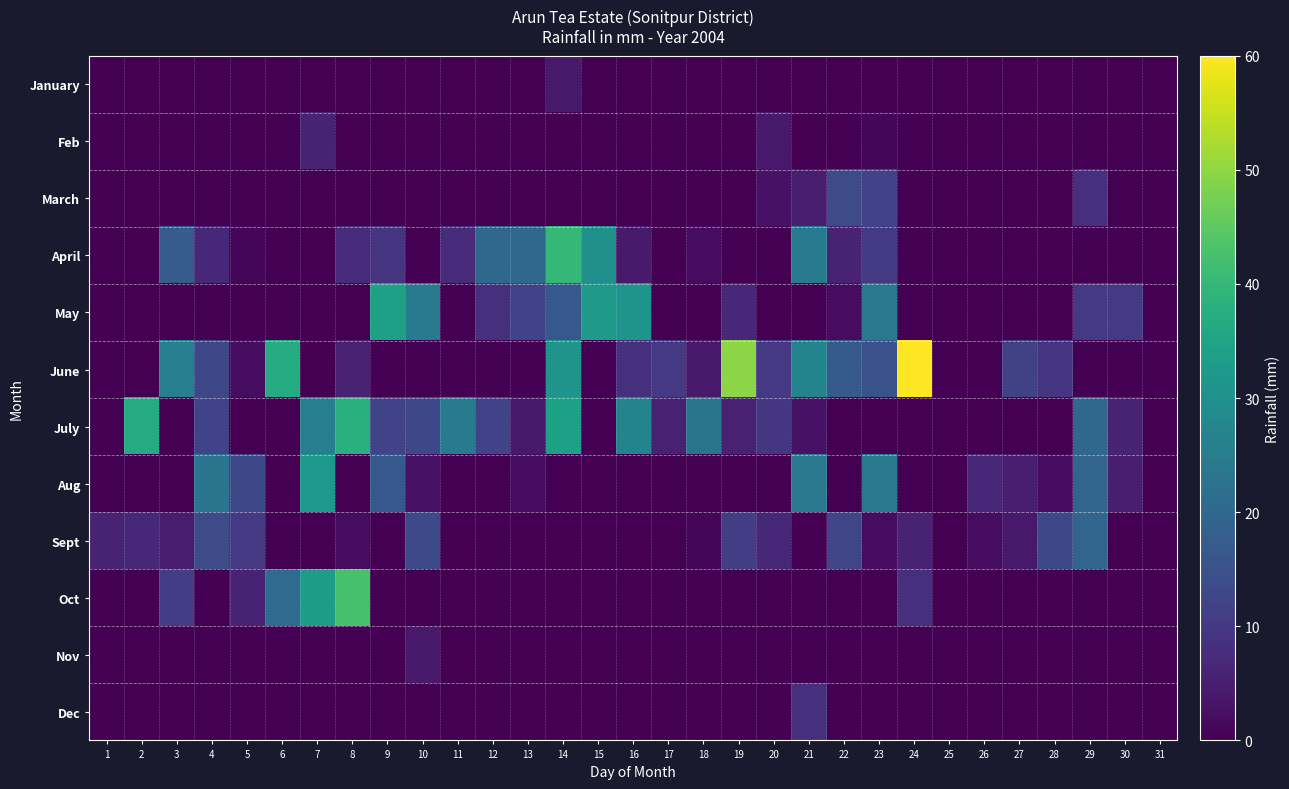

Count the number of data series in this chart.

12